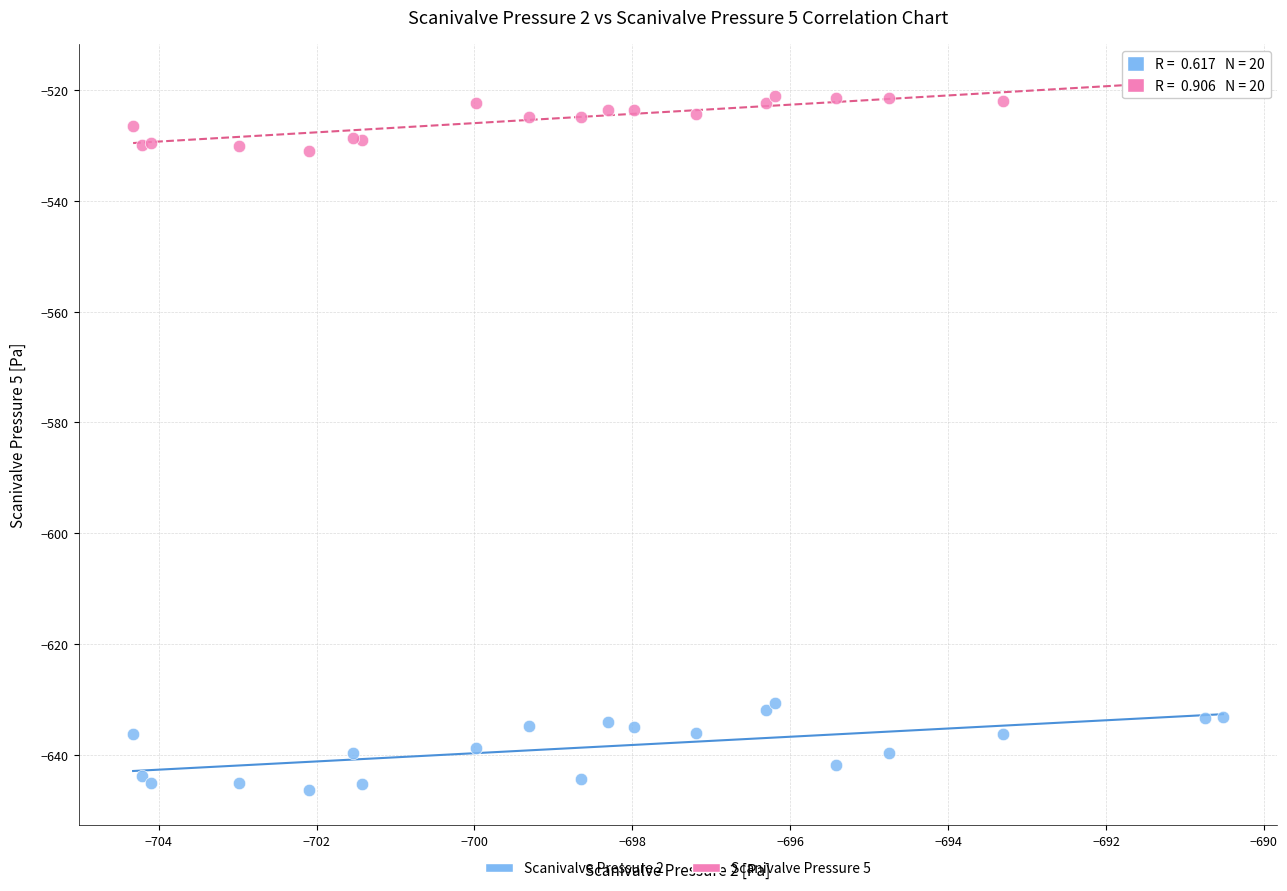

Which series reaches the maximum Y coordinate?

Scanivalve Pressure 5